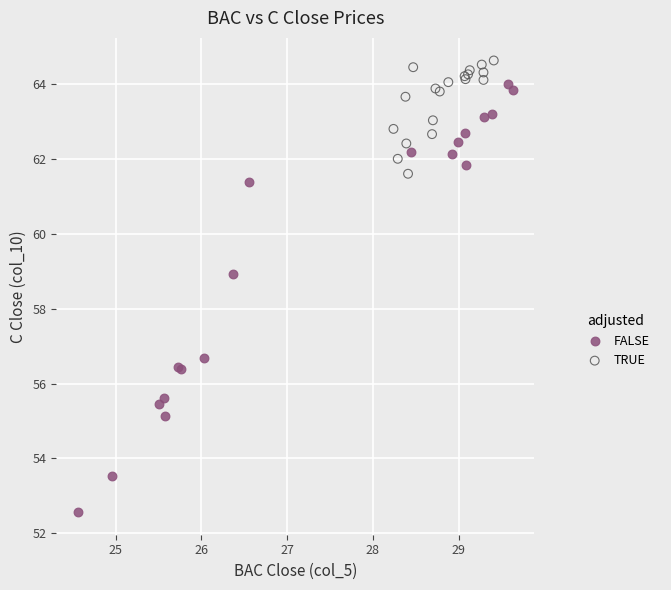

What are all the series names shown in the legend?

FALSE, TRUE